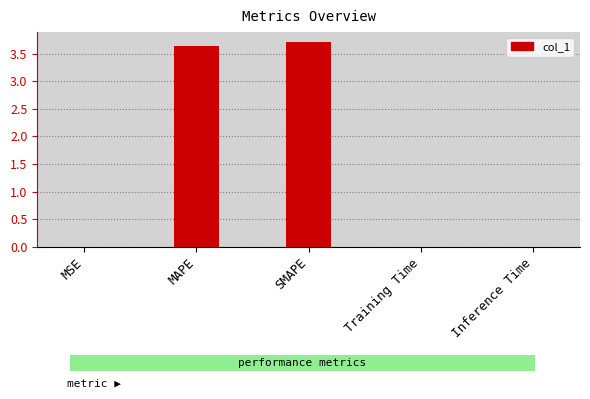

Which category has the highest value across all series?

SMAPE